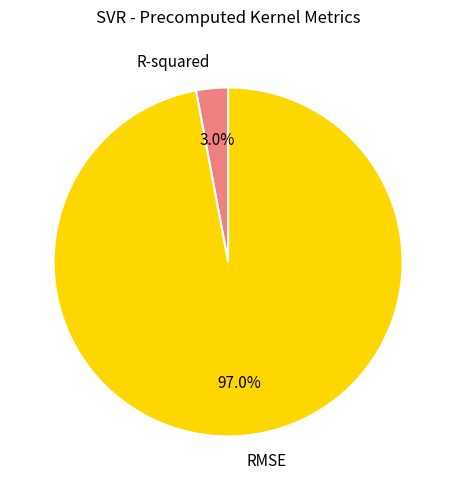

Combined, do R-squared and RMSE account for over 50%?

Yes